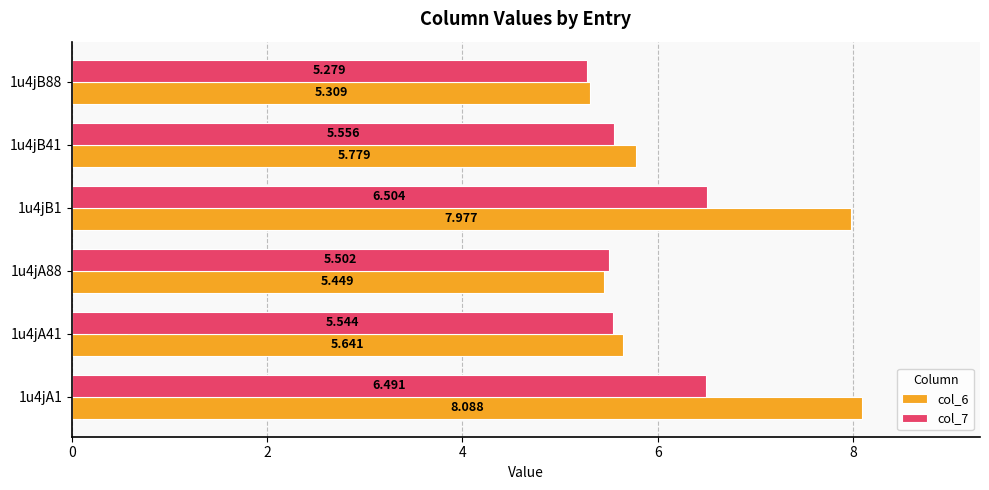

What is the difference between the maximum and minimum values in the col_7 series?

1.2